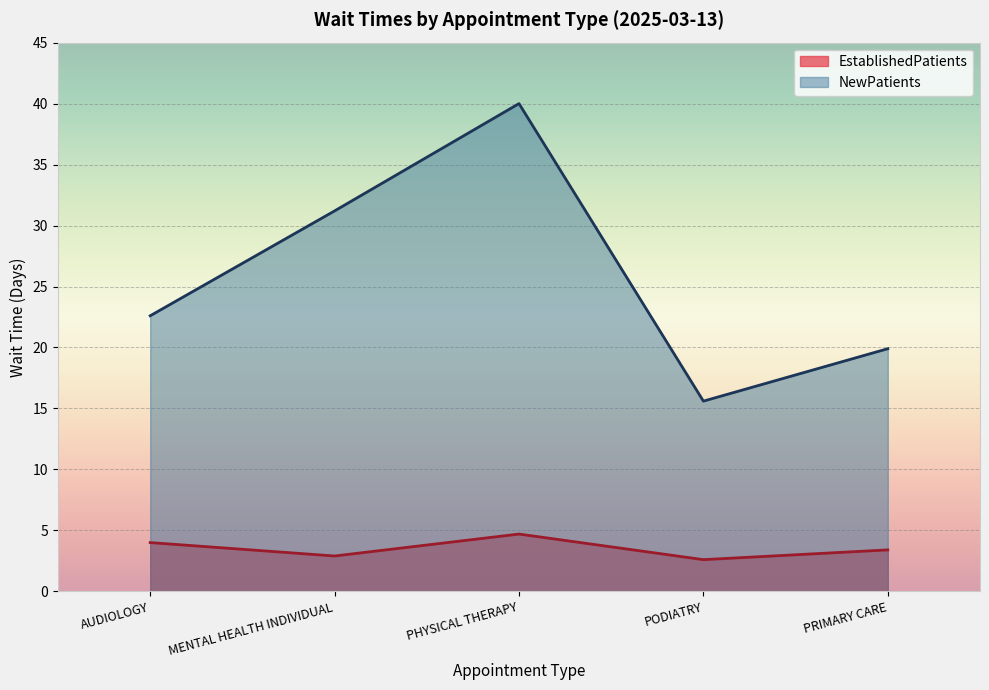

What is the minimum value shown in the chart?

2.6